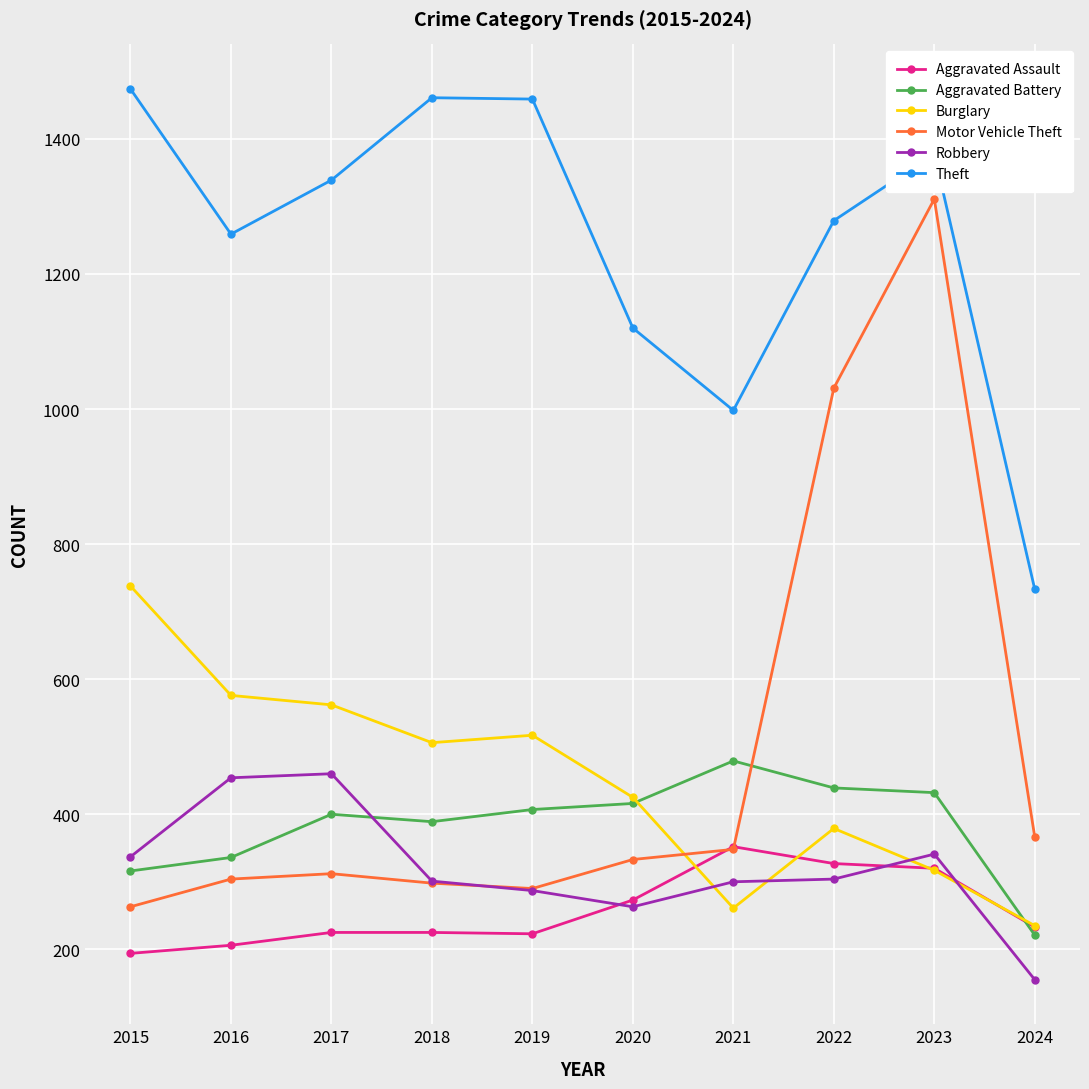

Which series has the widest spread of values?

Motor Vehicle Theft